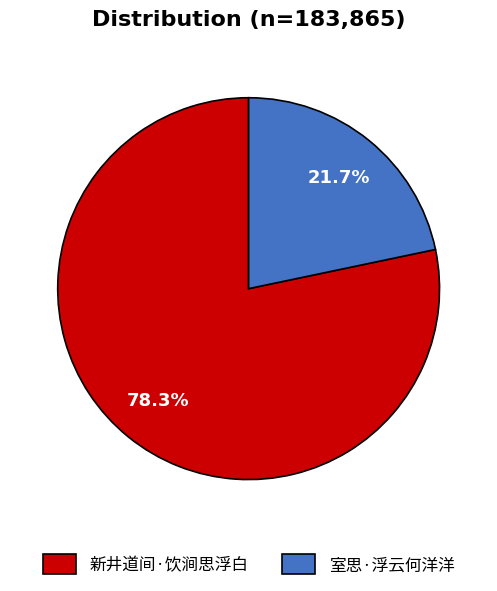

Combined, what portion of the pie is 室思·浮云何洋洋 and 新井道间·饮涧思浮白?

100.0%